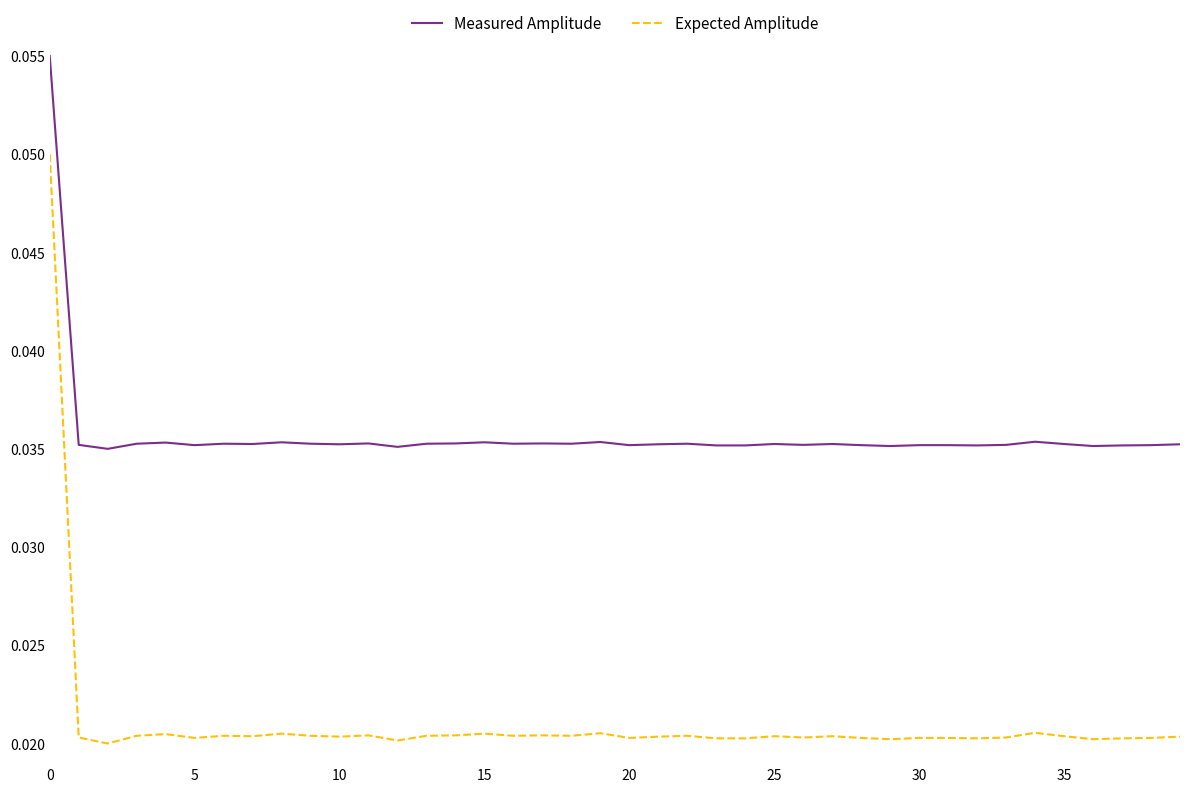

Which series has the widest spread of values?

Expected Amplitude